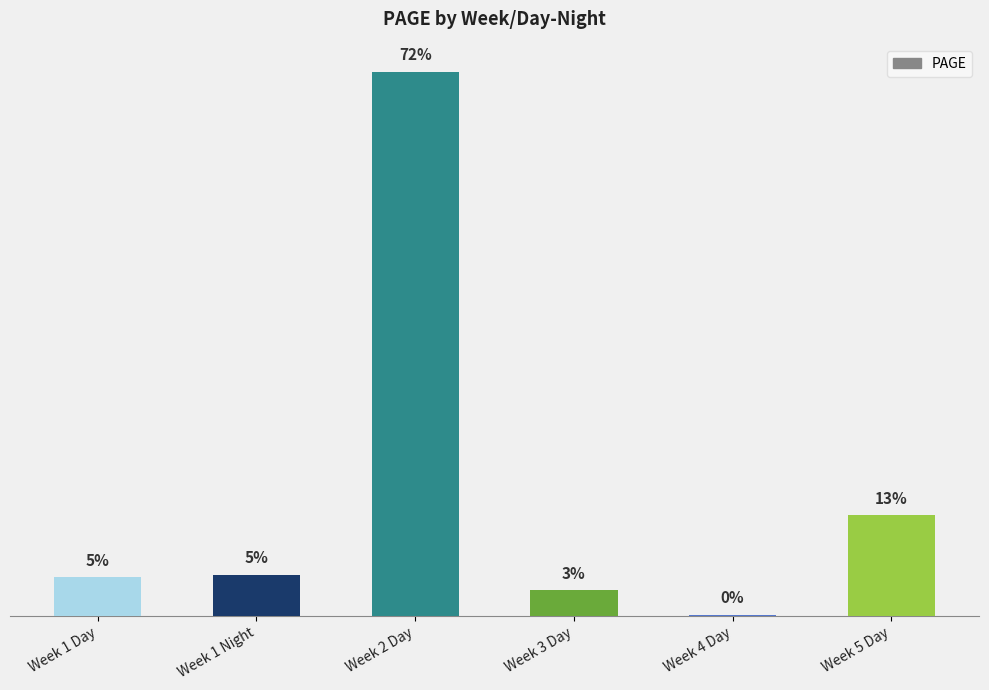

How many bars are there in total?

6